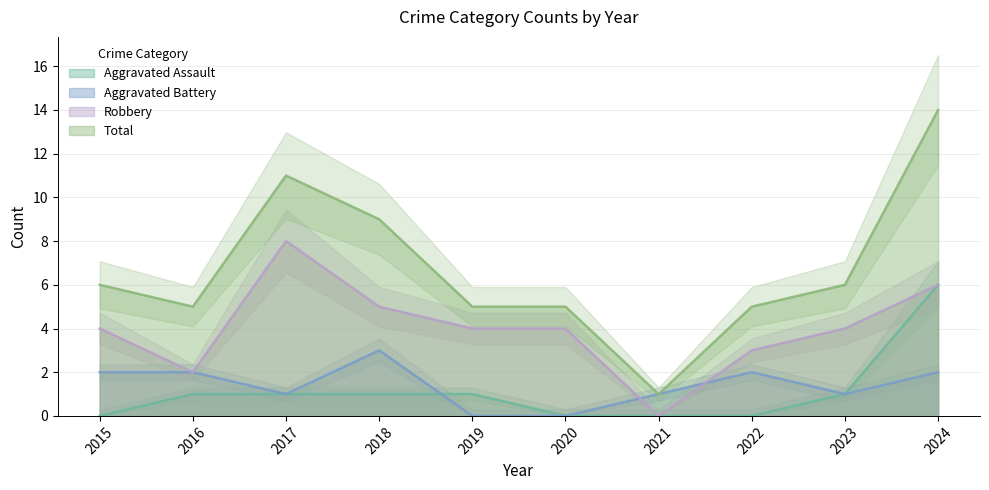

Reading right to left, what are all the values shown in this chart?

Aggravated Assault: 2024=6	2023=1	2022=0	2021=0	2020=0	2019=1	2018=1	2017=1	2016=1	2015=0
Aggravated Battery: 2024=2	2023=1	2022=2	2021=1	2020=0	2019=0	2018=3	2017=1	2016=2	2015=2
Robbery: 2024=6	2023=4	2022=3	2021=0	2020=4	2019=4	2018=5	2017=8	2016=2	2015=4
Total: 2024=14	2023=6	2022=5	2021=1	2020=5	2019=5	2018=9	2017=11	2016=5	2015=6